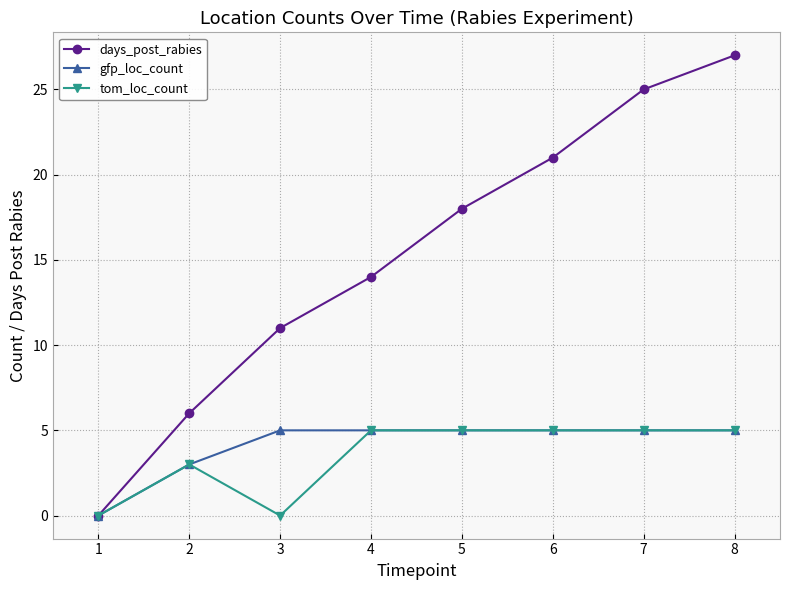

What is the difference between the second highest and minimum values in the days_post_rabies series?

25